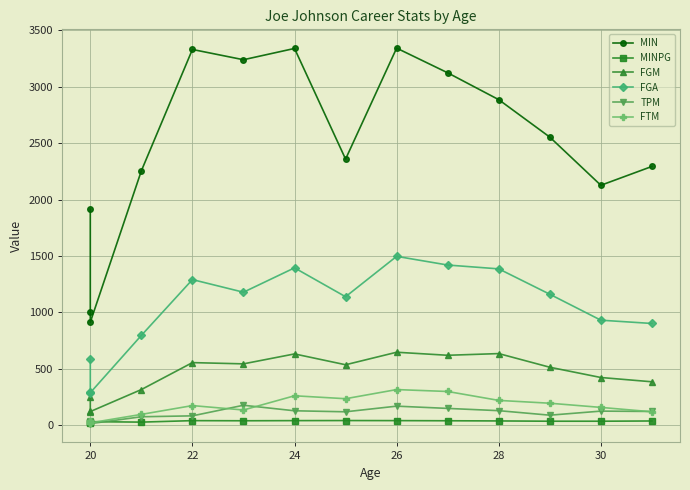

Does the chart display data point markers on the line(s)?

Yes